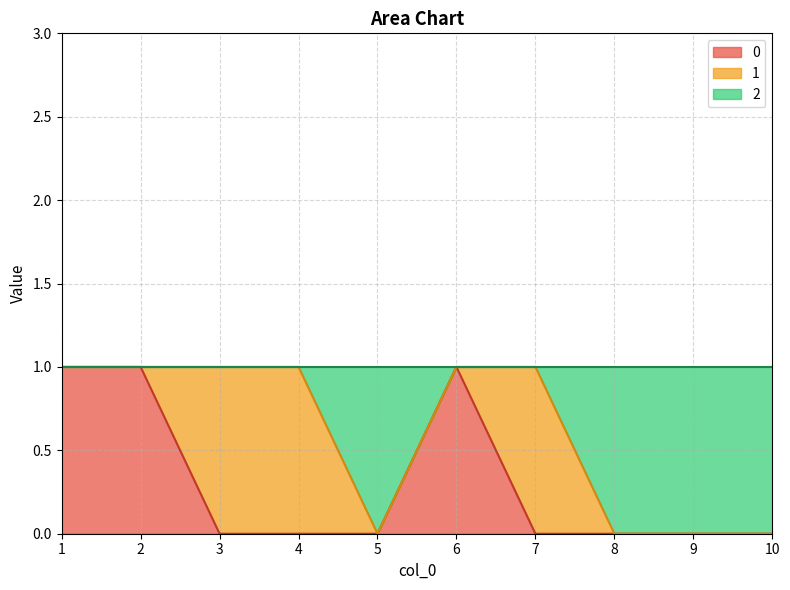

How many lines are shown in the chart?

3